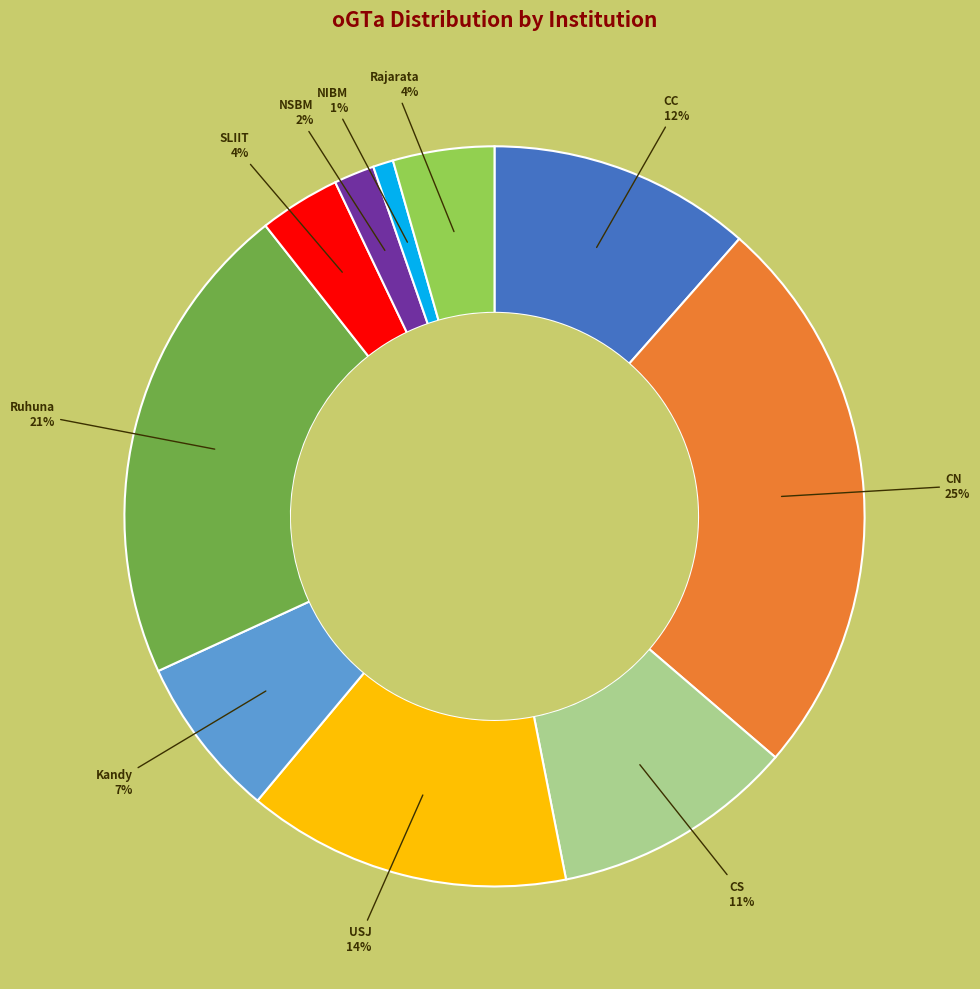

Between Ruhuna and USJ, which is larger?

Ruhuna